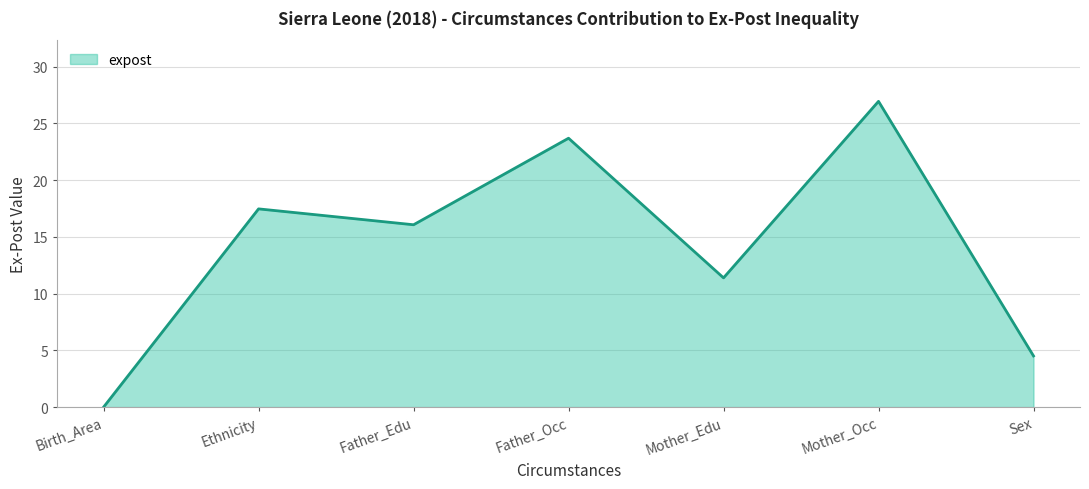

Approximately how many times larger is the value at Sex compared to Mother_Occ?

0.2